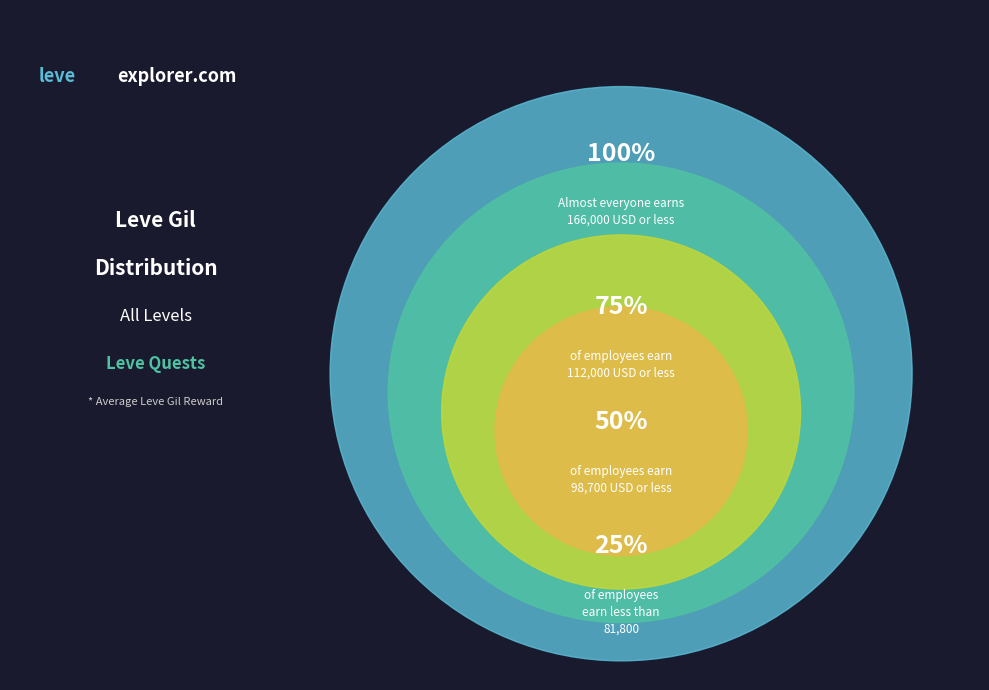

Combined, do 27 and 20 account for over 50%?

No